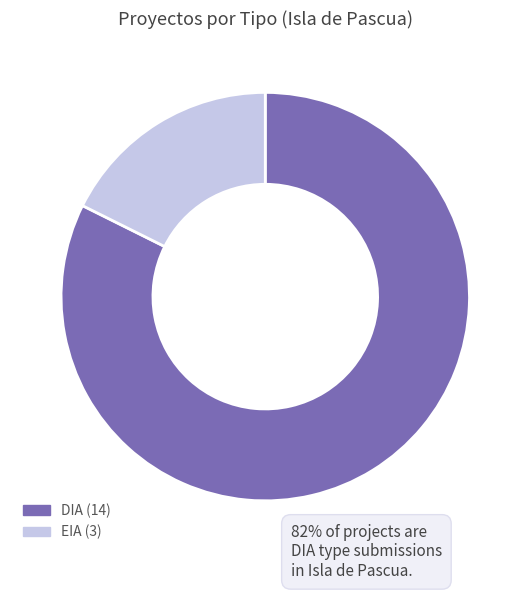

Is there any slice that represents more than half of the pie?

Yes